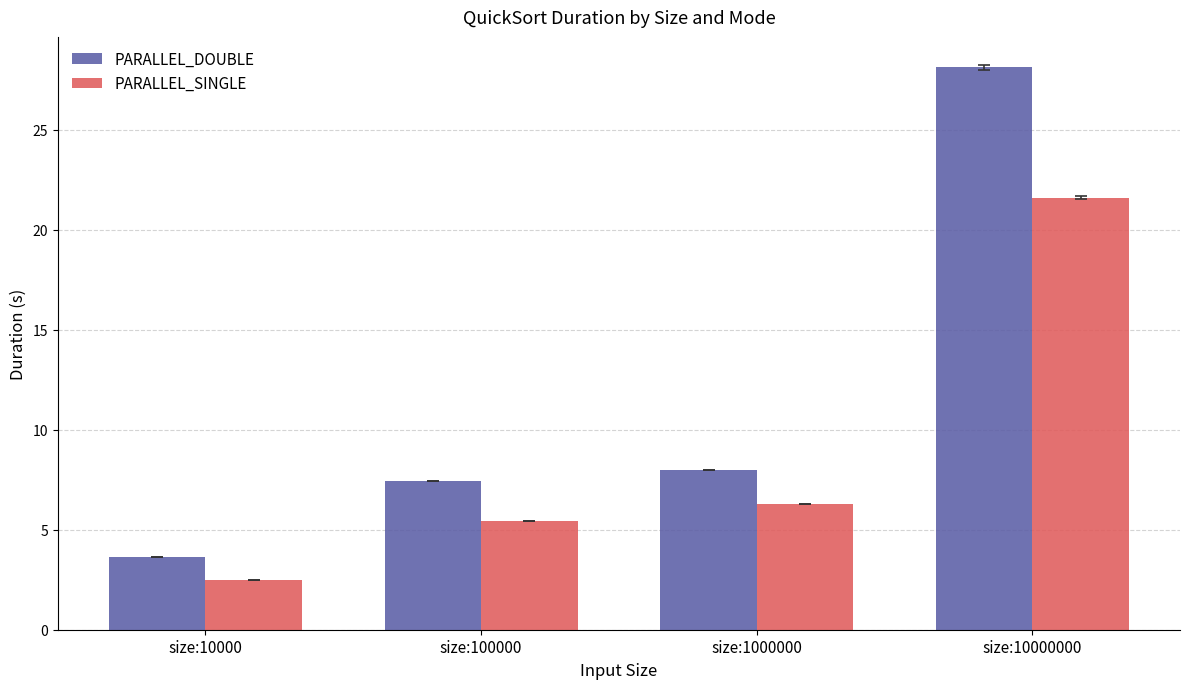

What is the spread (max minus min) of values at size:10000000?

6.5